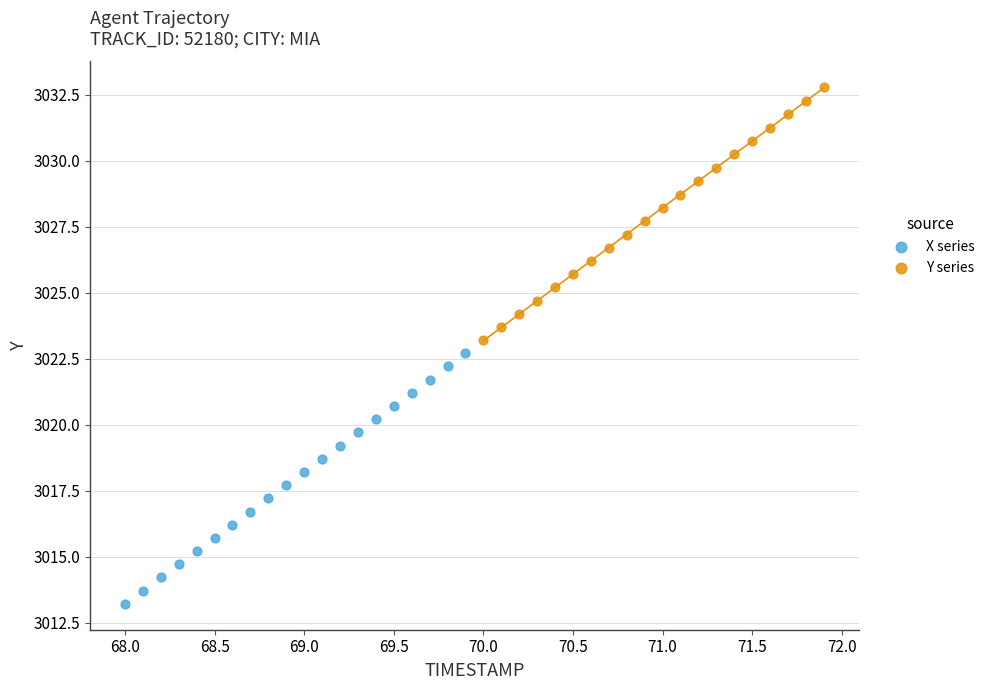

Which series has the largest Y range (max minus min)?

Y series